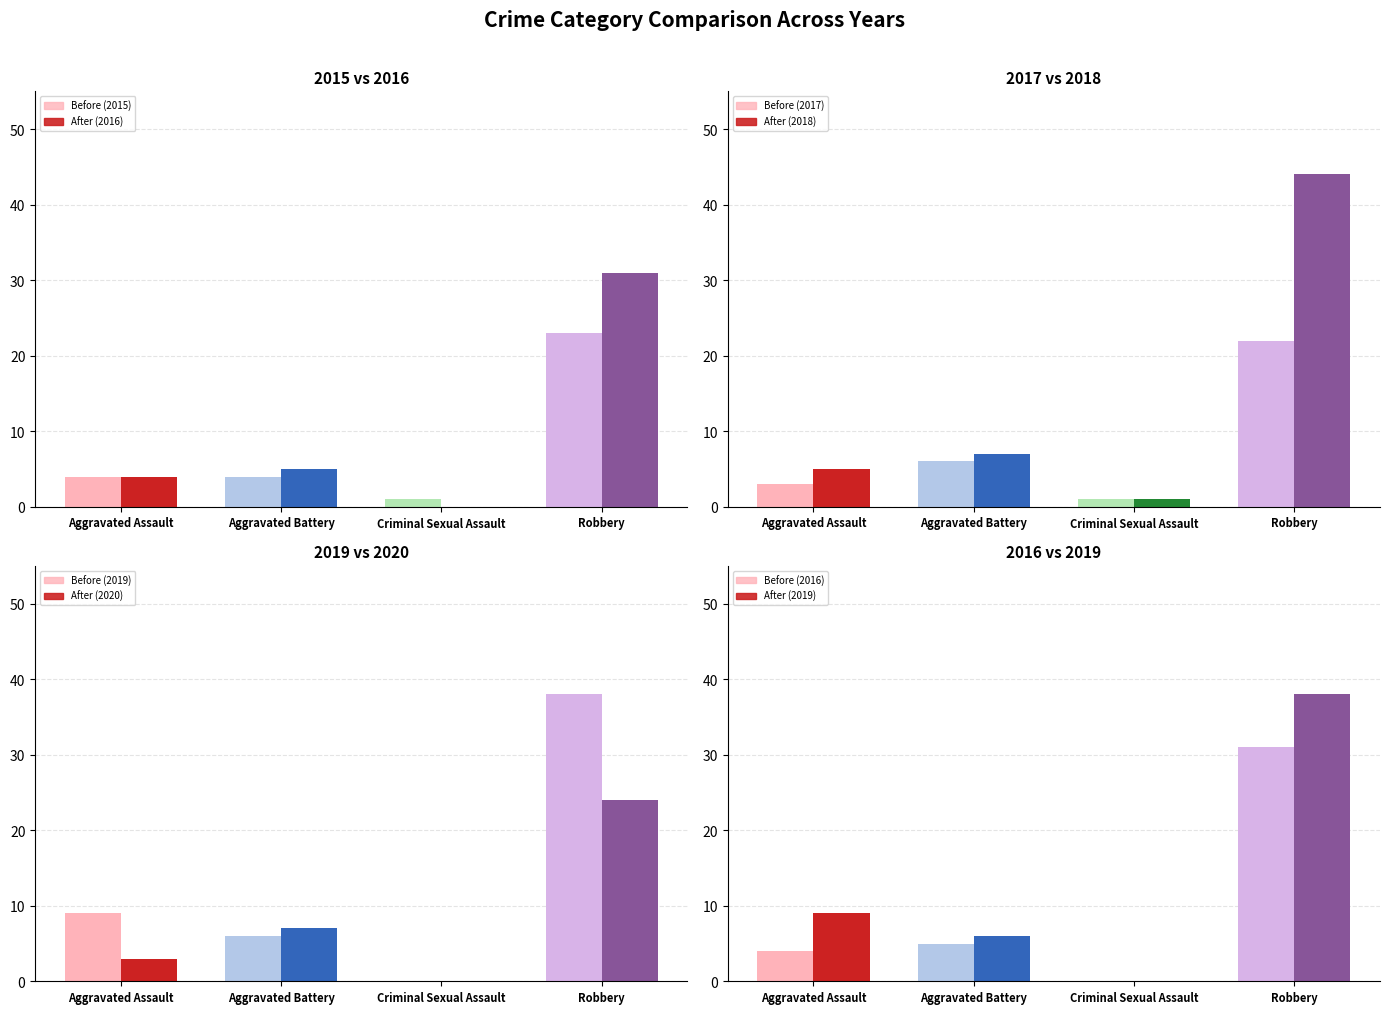

Is it true that Before (2017) equals 5 at Aggravated Assault?

False